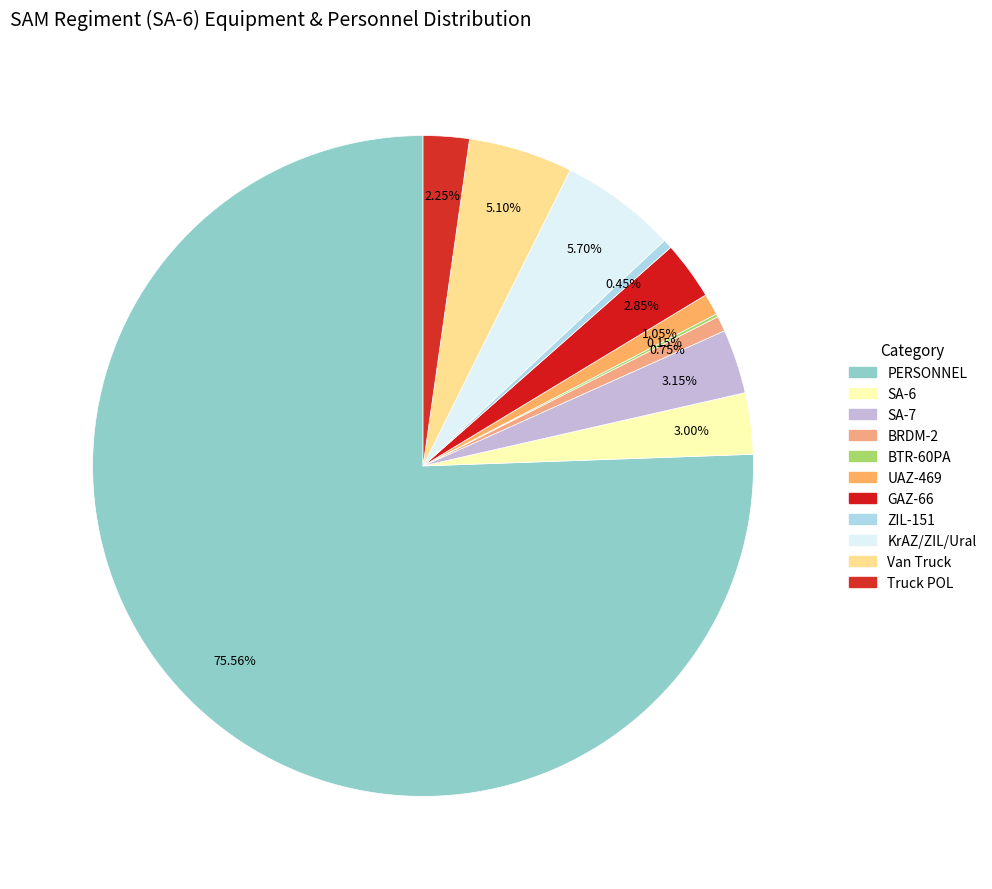

Does any single category account for the majority?

Yes